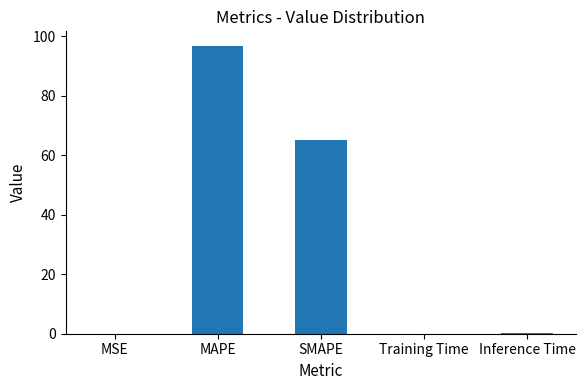

Which category has the highest value across all series?

MAPE